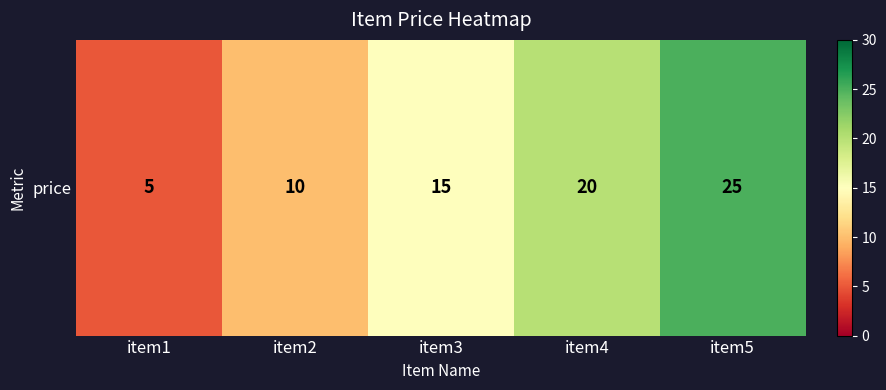

What is the sum of the values at item5 and item3?

40